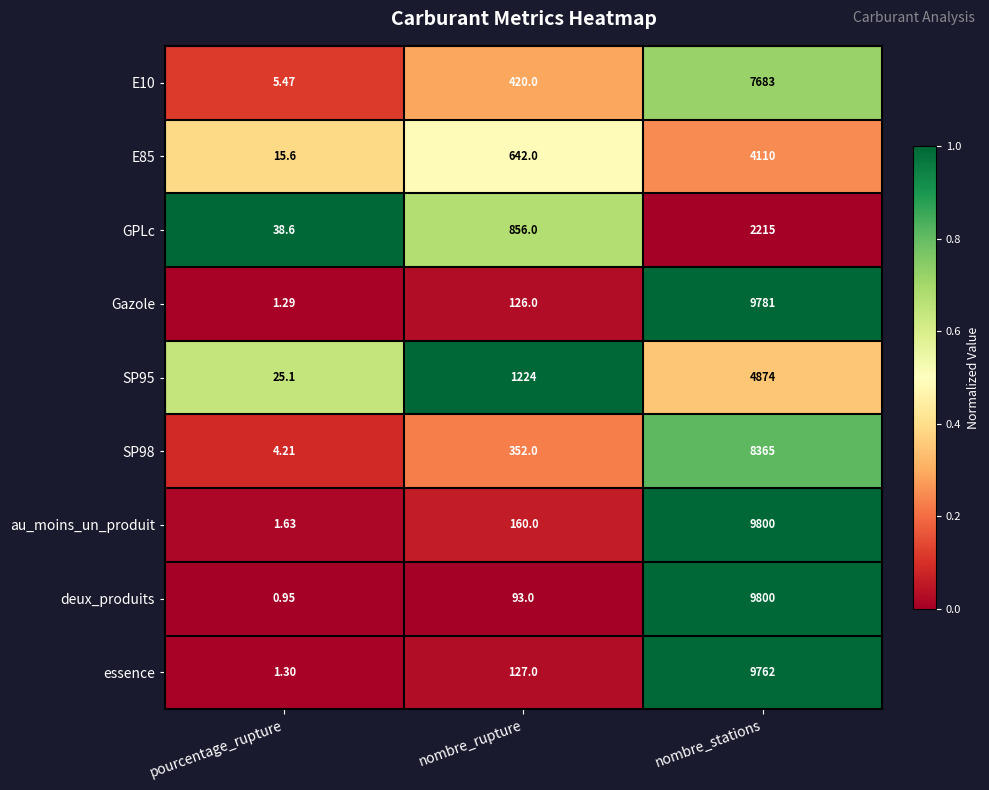

At which category does the chart reach its minimum across all series?

pourcentage_rupture